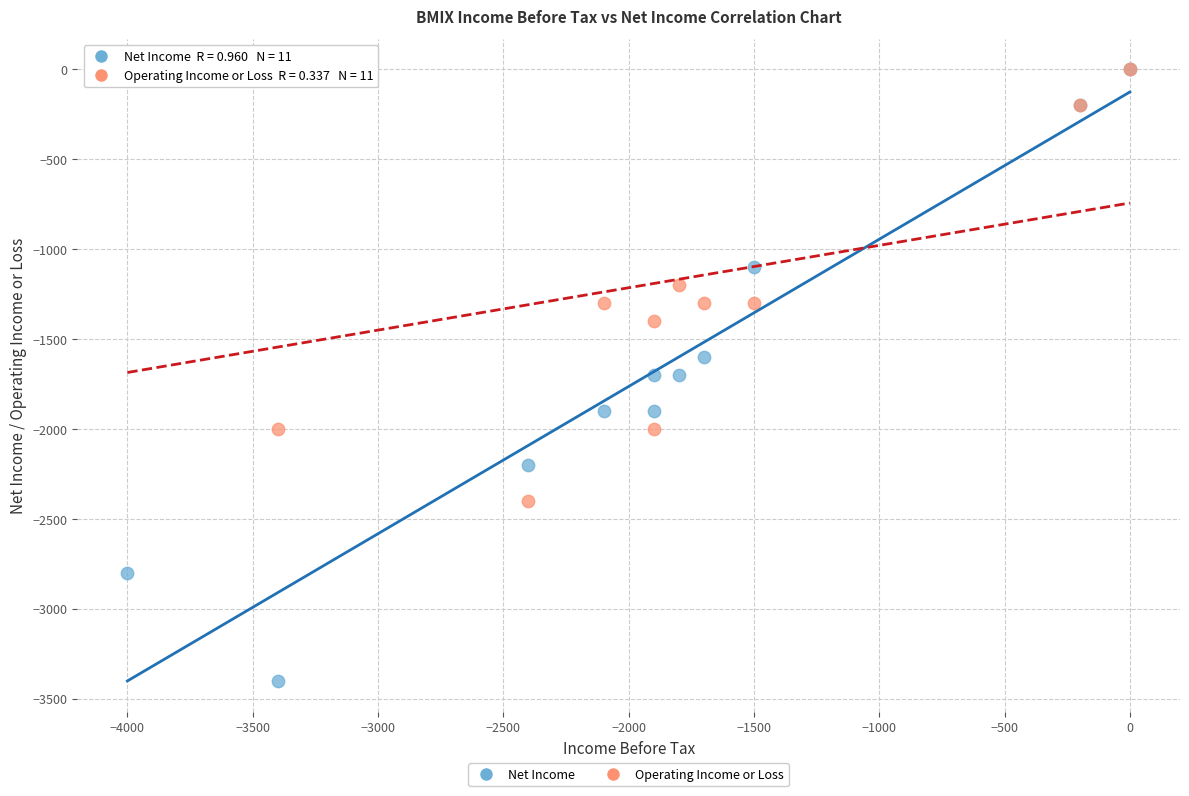

Which series has the widest spread of Y values?

Net Income